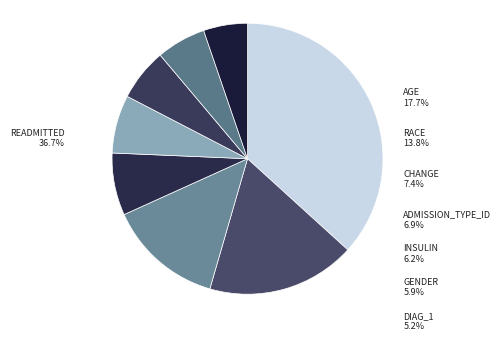

What percentage do readmitted and insulin together represent?

43.0%